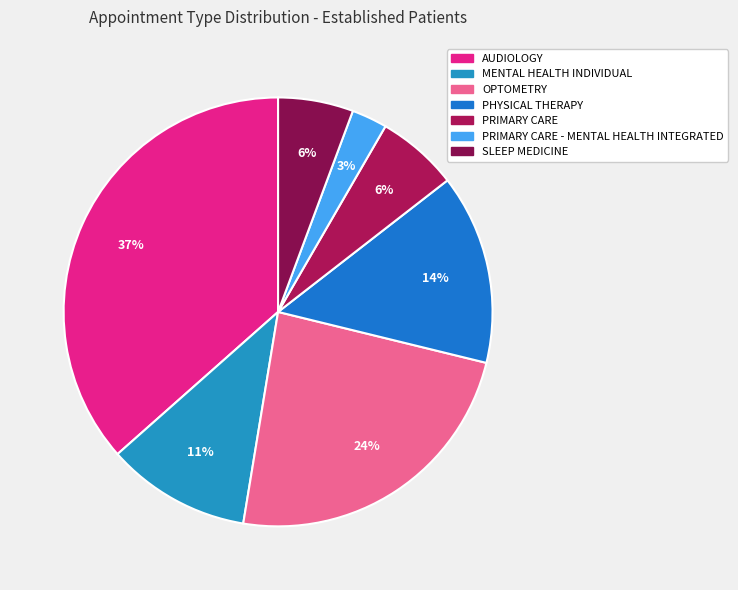

Count the number of slices in the pie.

7